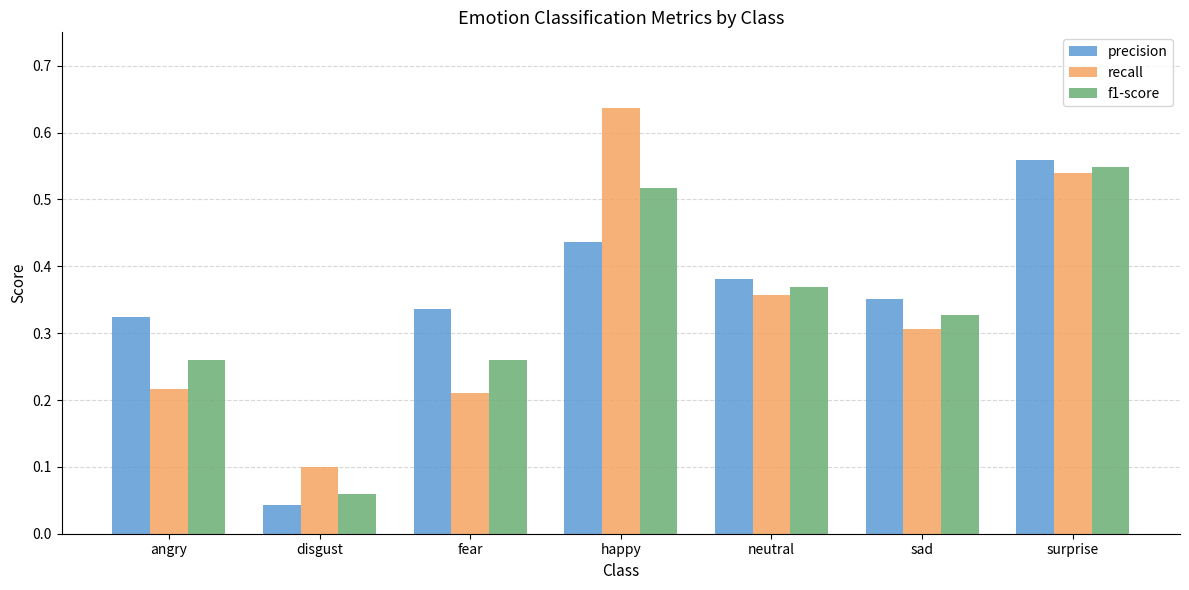

What position from the right is sad?

2